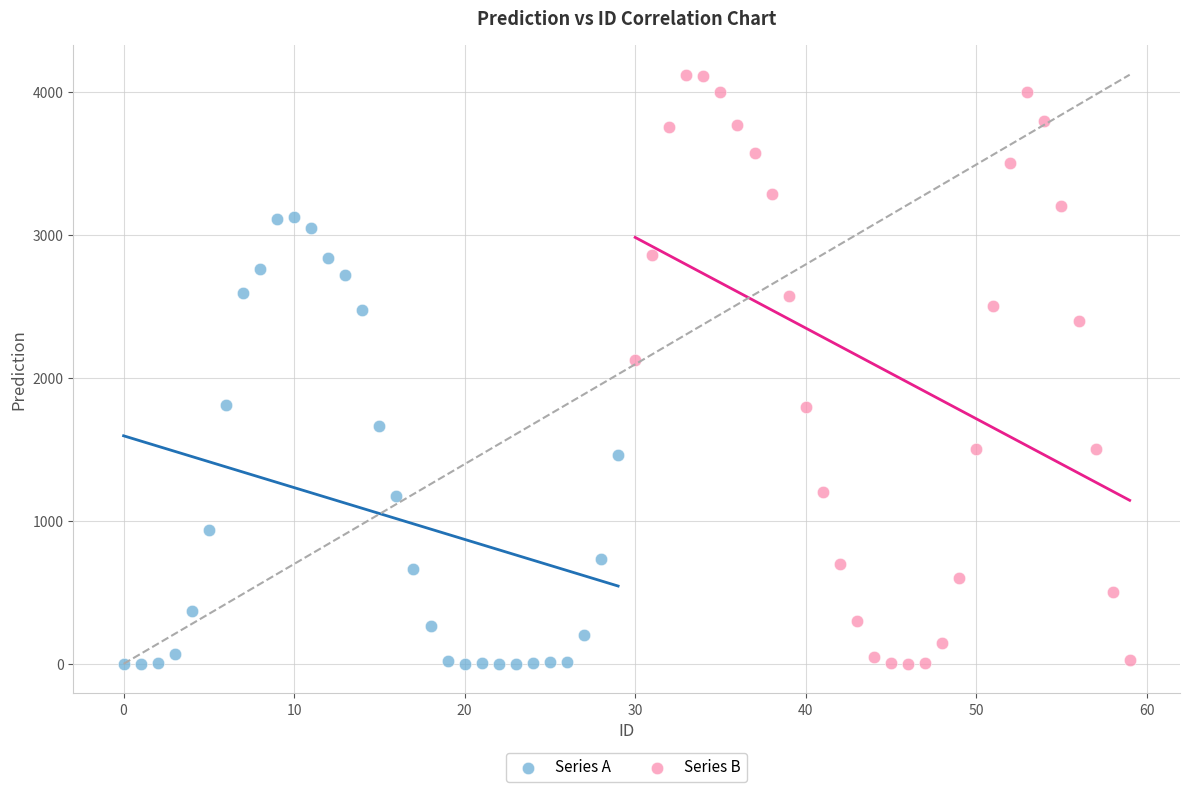

Which series has the widest spread of Y values?

Series B